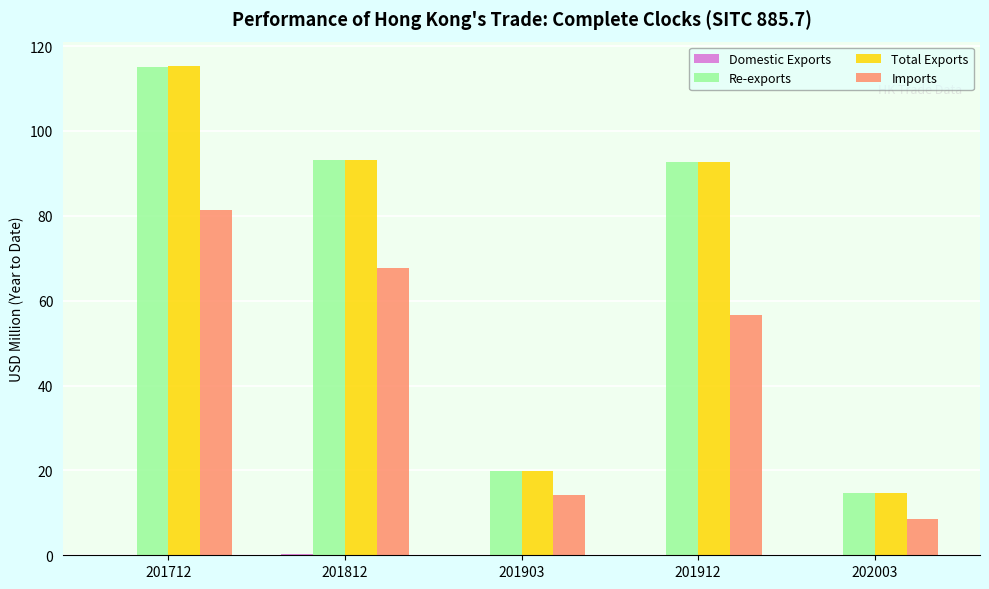

Is it true that Re-exports equals 54.9 at 201812?

False